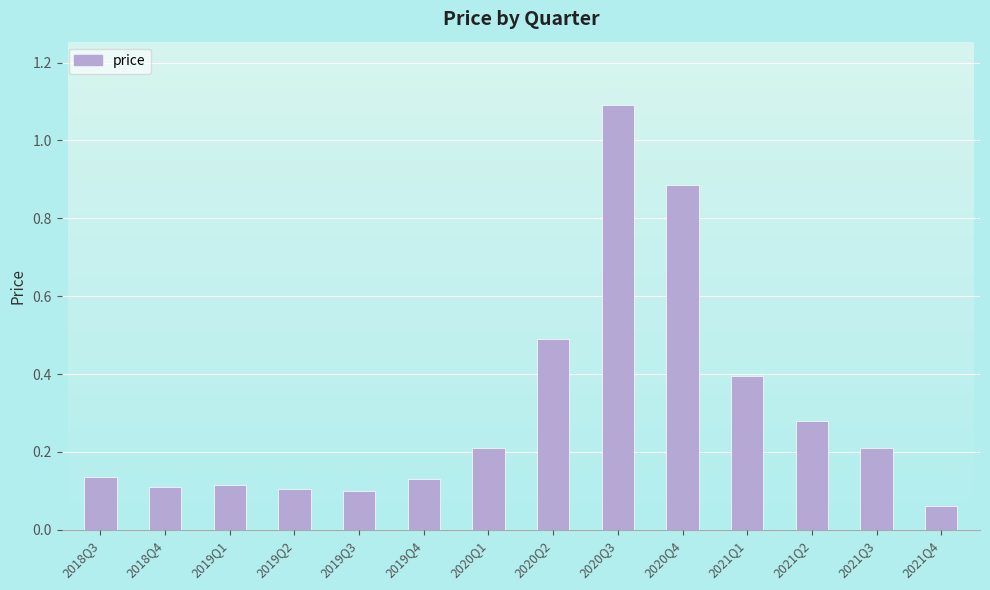

The chart shows a value of 1.1 at 2020Q3. True or false?

True